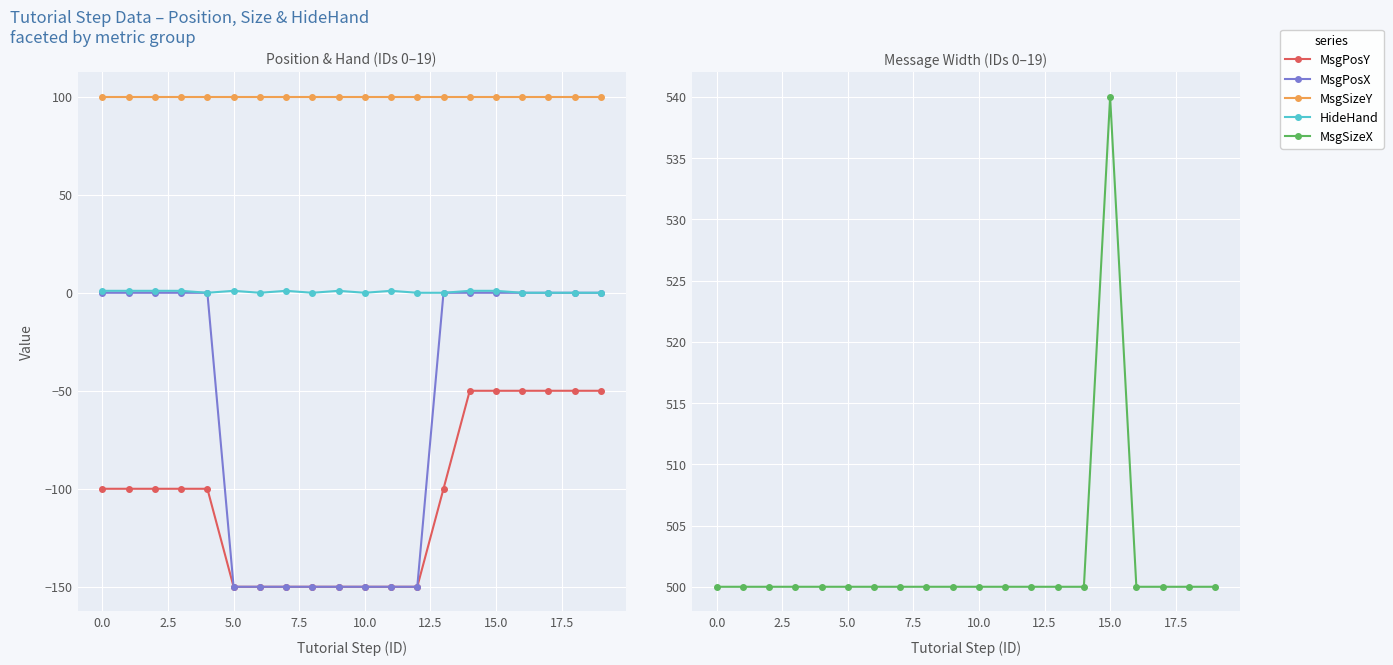

What is the maximum value shown in the chart?

540